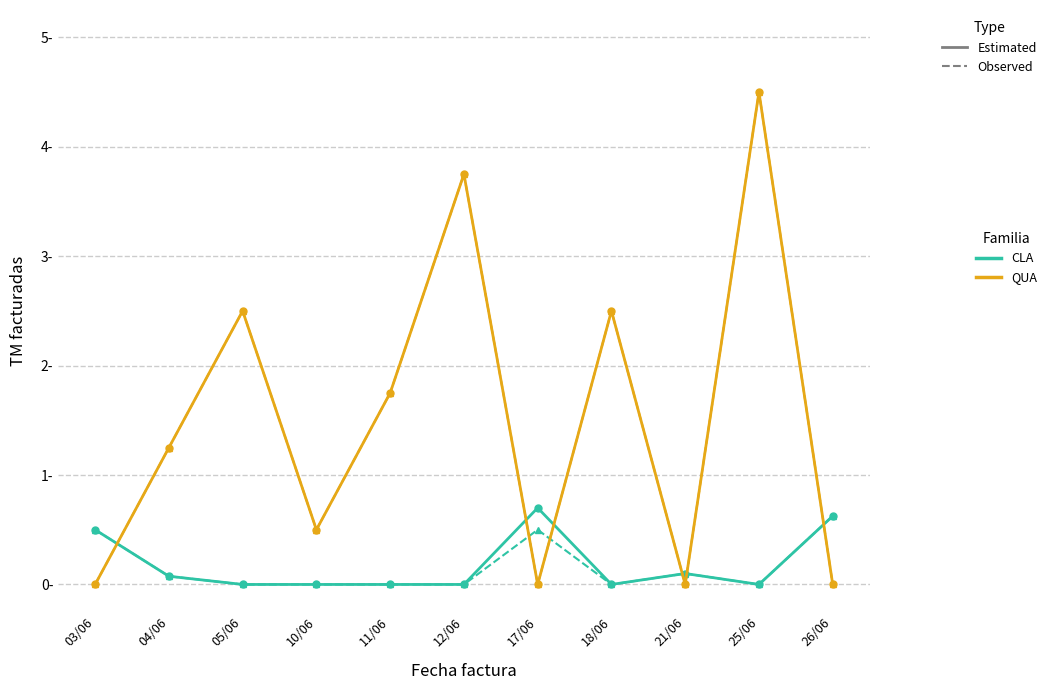

Is this an area chart (filled region under the line)?

No